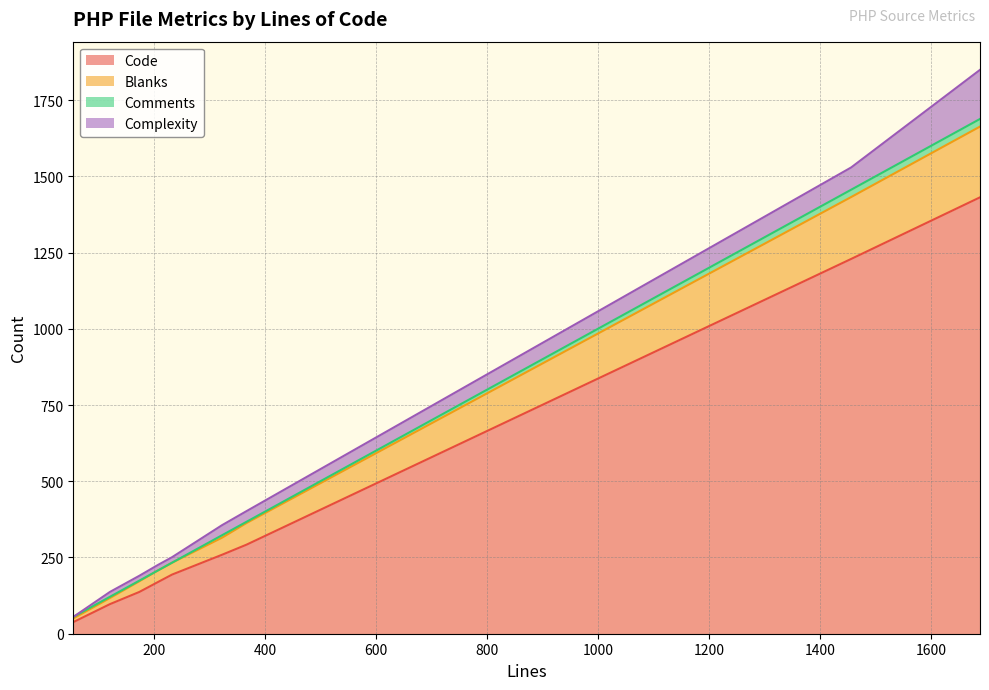

True or false: Blanks has a value of 172 at 174.

True